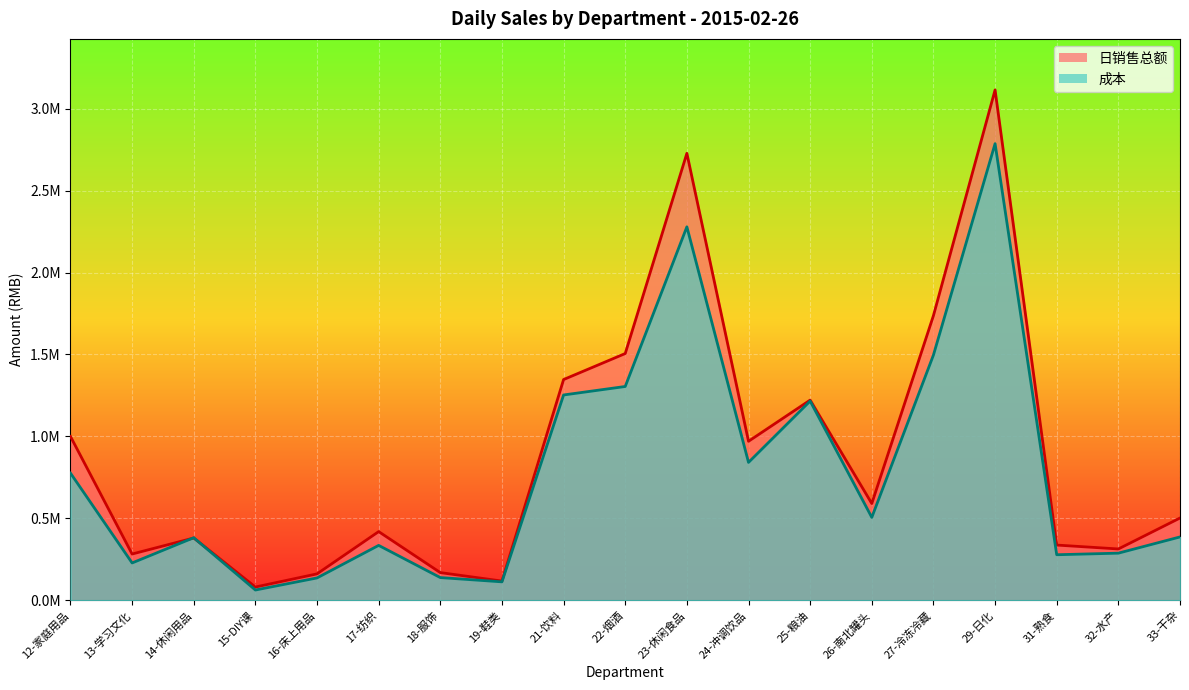

Which series ends up on top after the final intersection of 成本 and 日销售总额?

日销售总额